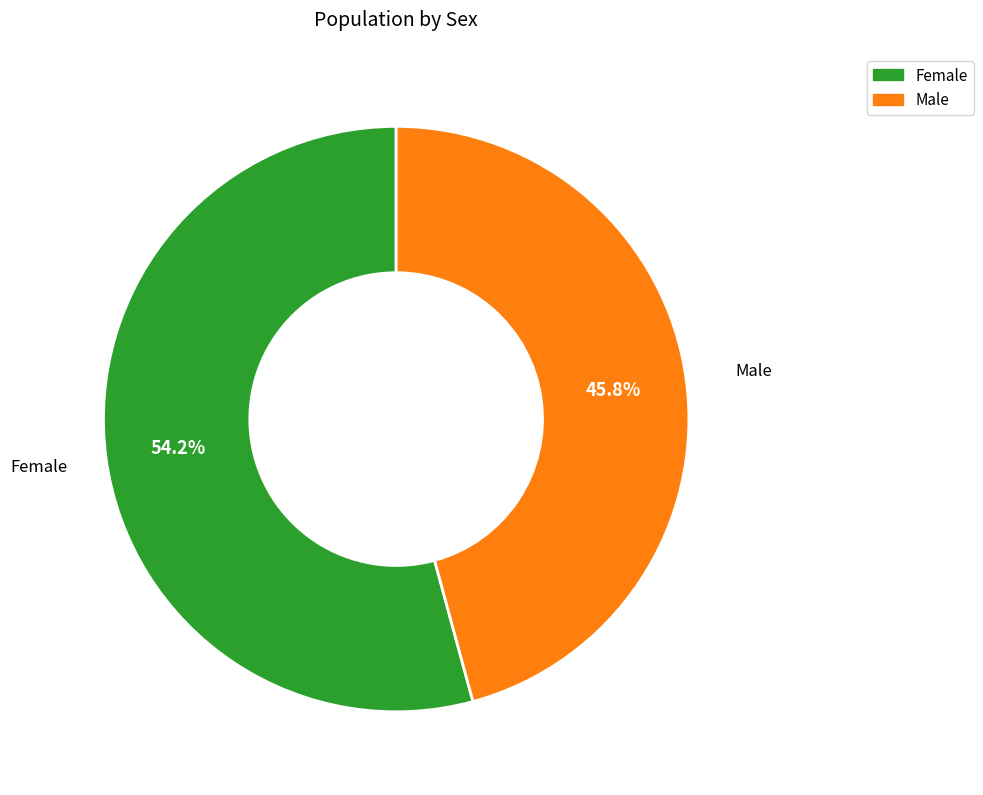

Between Female and Male, which is larger?

Female